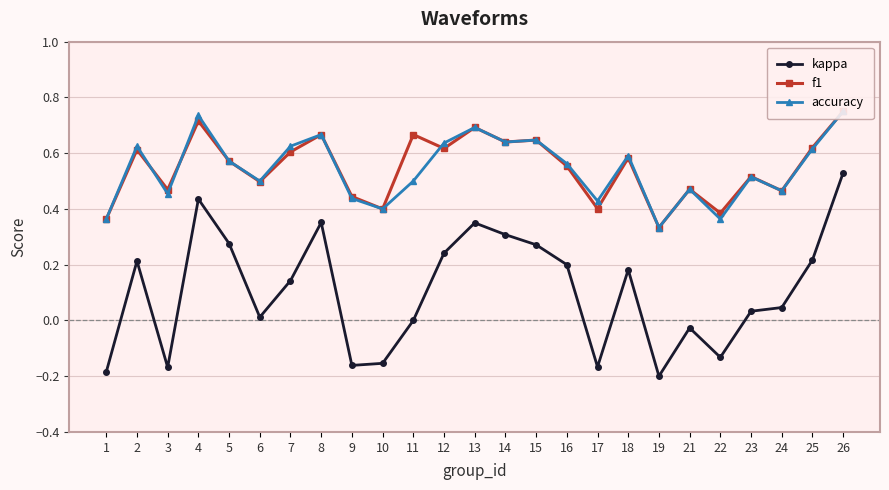

Rank the series by their maximum value, from lowest to highest.

kappa, f1, accuracy